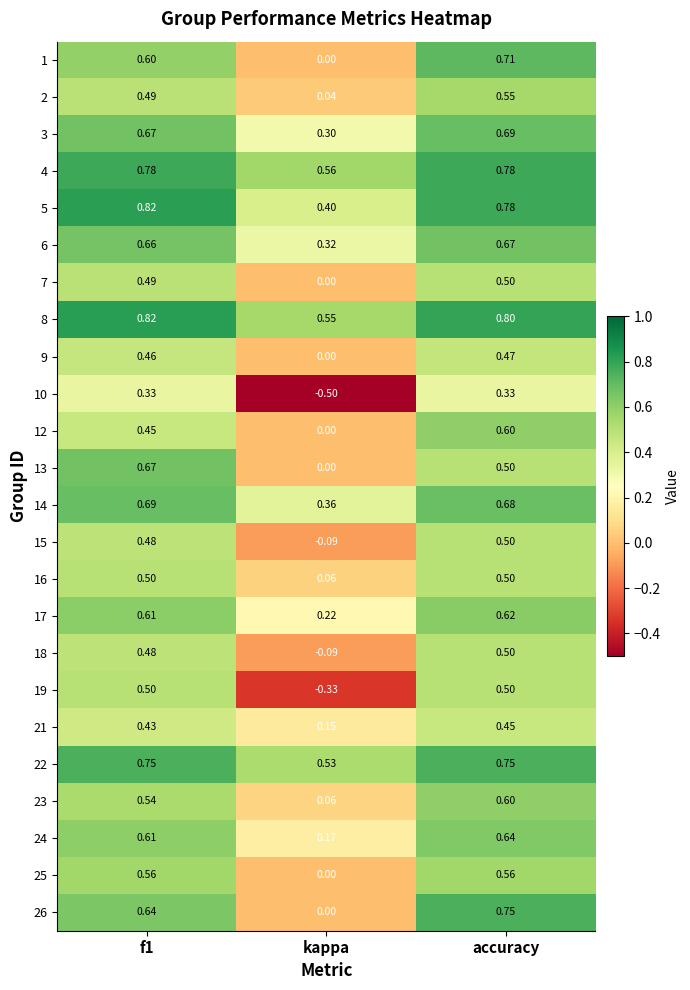

Which category has the lowest value in the 10 series?

kappa